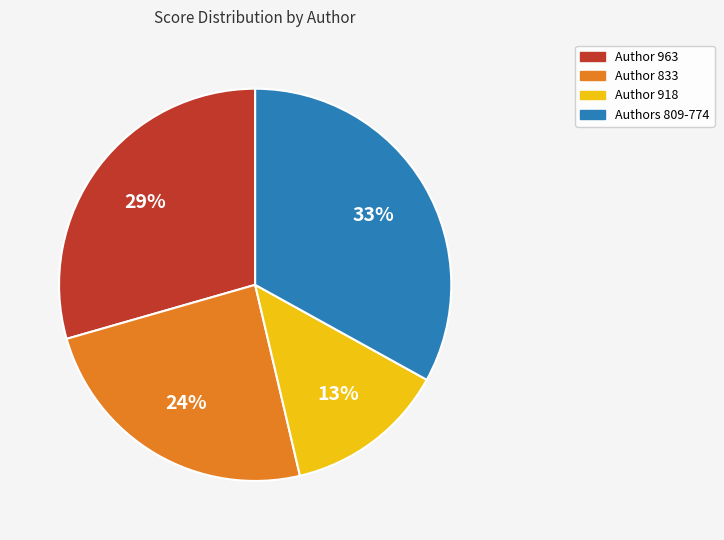

To the nearest percent, what is the difference between the largest and smallest slice percentages?

20%